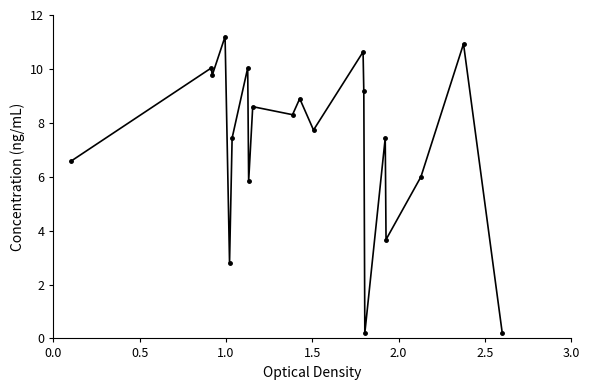

Count the number of data series in this chart.

1